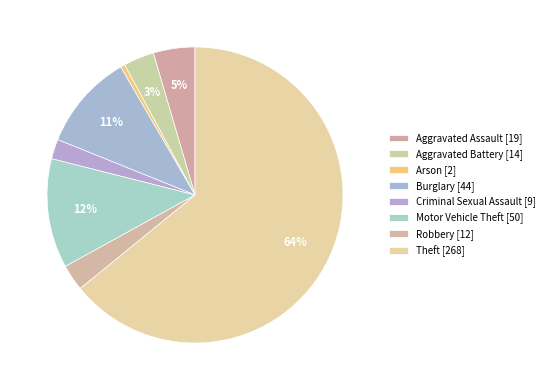

What percentage is the Theft slice, to the nearest percent?

64%